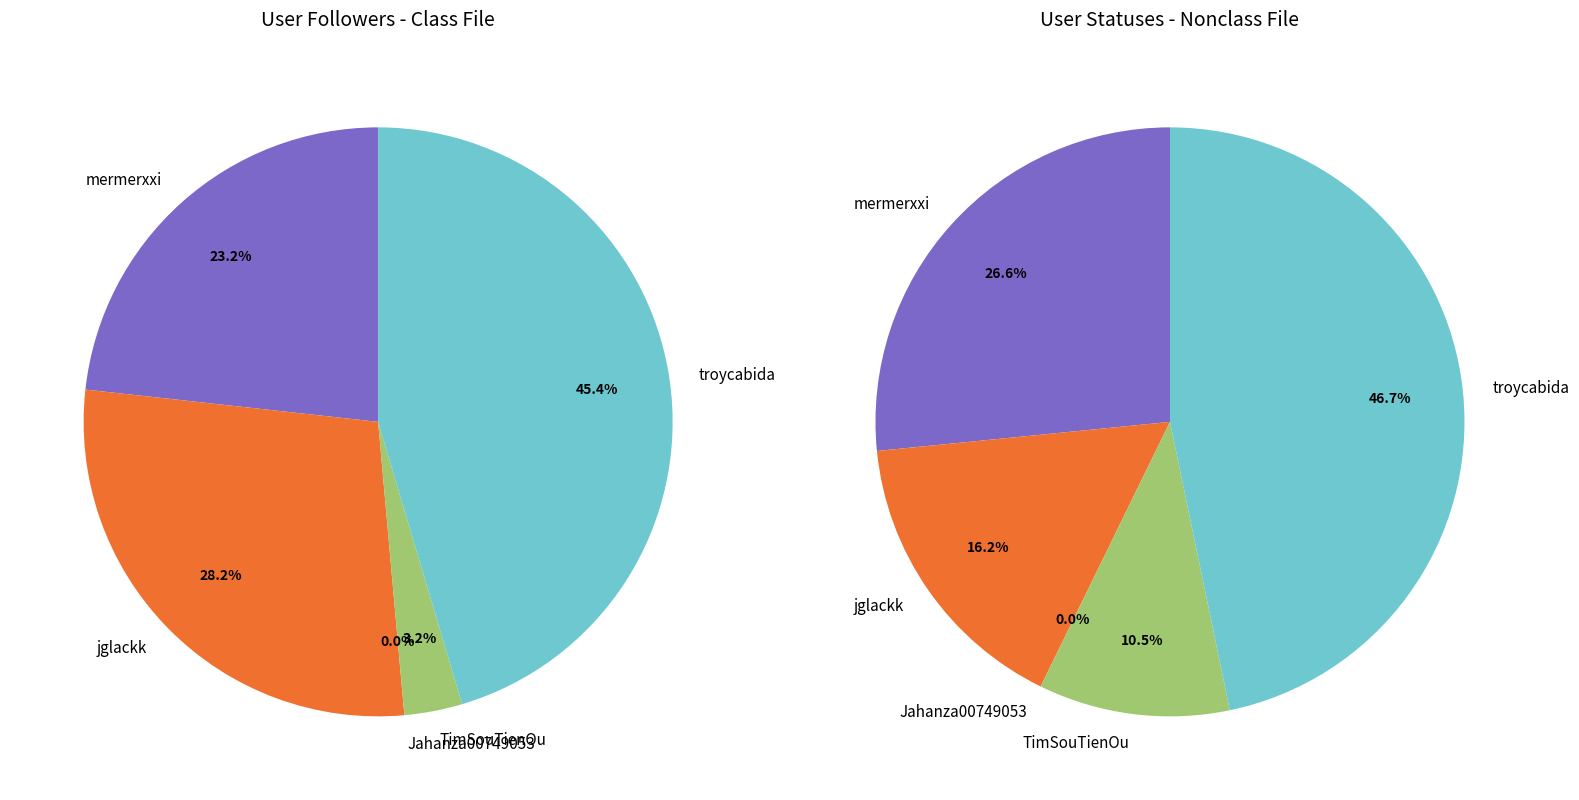

The mermerxxi slice represents 18% of the pie. True or false?

False